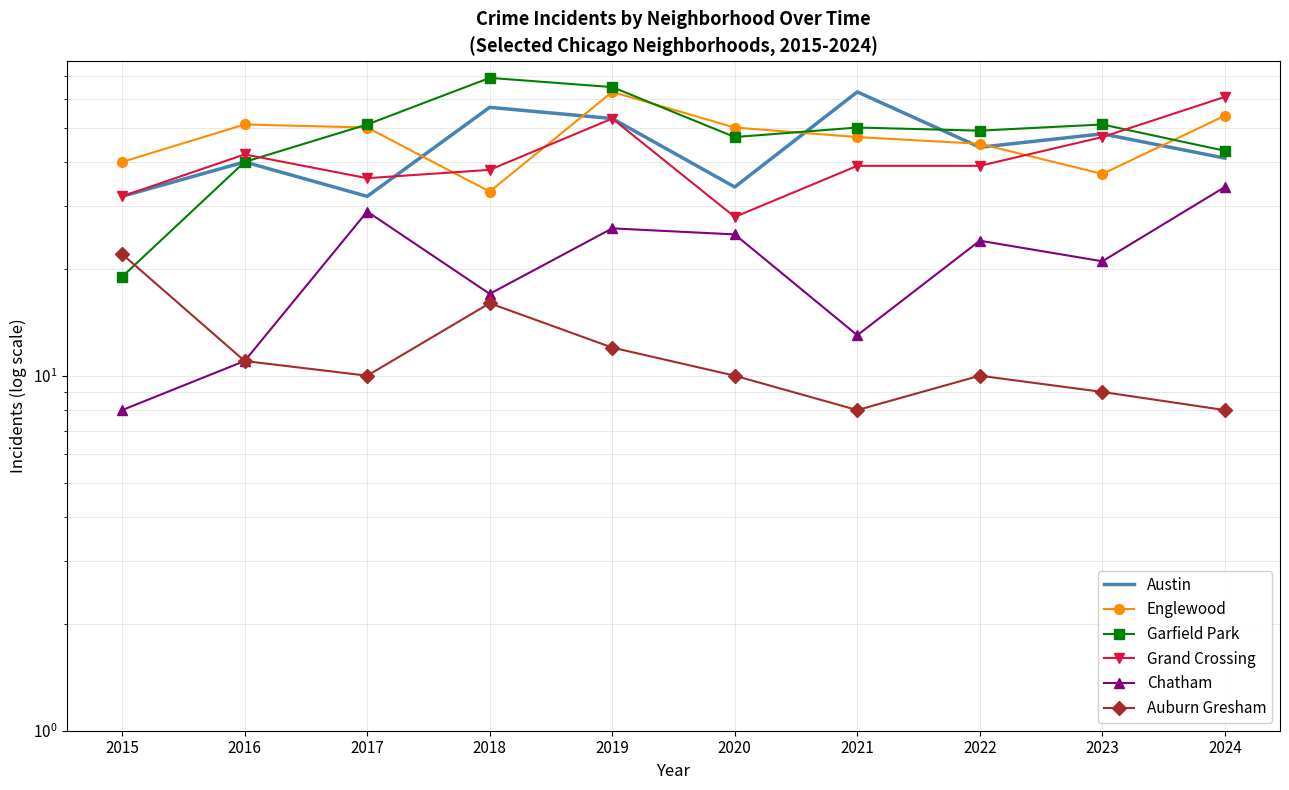

At which label does Grand Crossing reach its peak?

2024